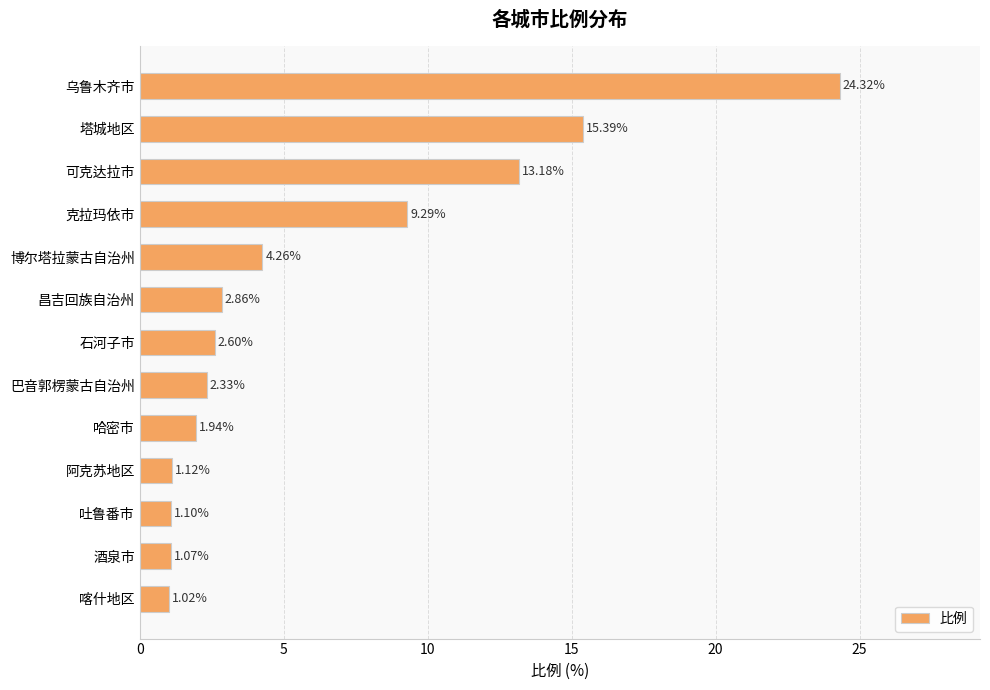

Rank the categories by value from highest to lowest.

乌鲁木齐市, 塔城地区, 可克达拉市, 克拉玛依市, 博尔塔拉蒙古自治州, 昌吉回族自治州, 石河子市, 巴音郭楞蒙古自治州, 哈密市, 阿克苏地区, 吐鲁番市, 酒泉市, 喀什地区